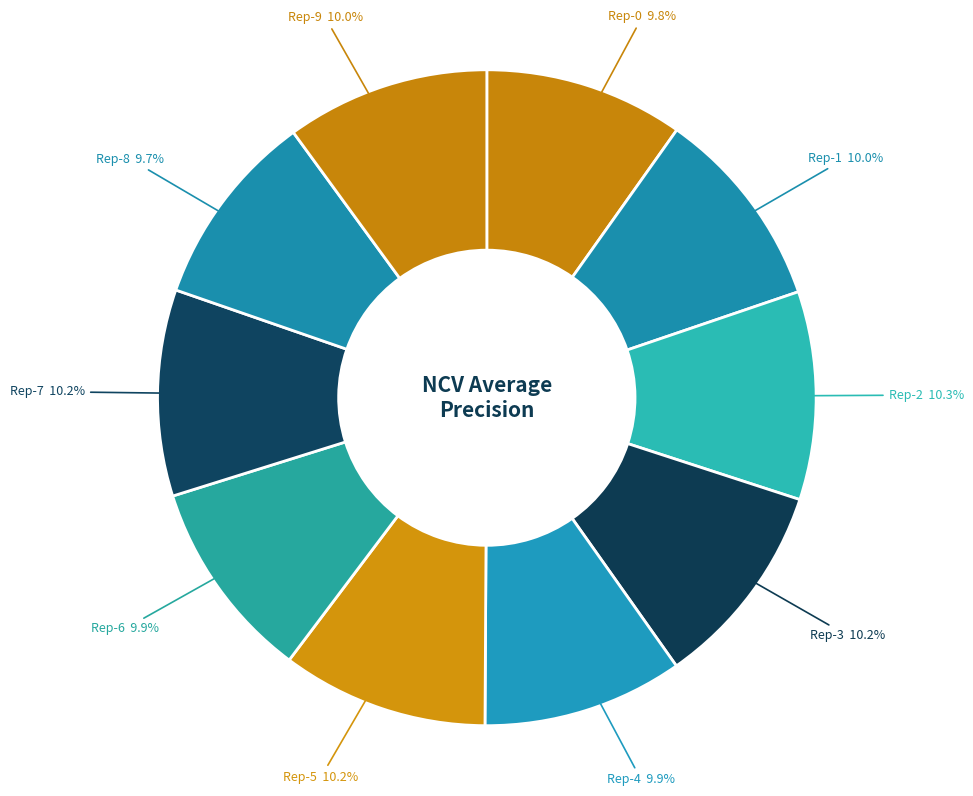

Count the number of slices in the pie.

10